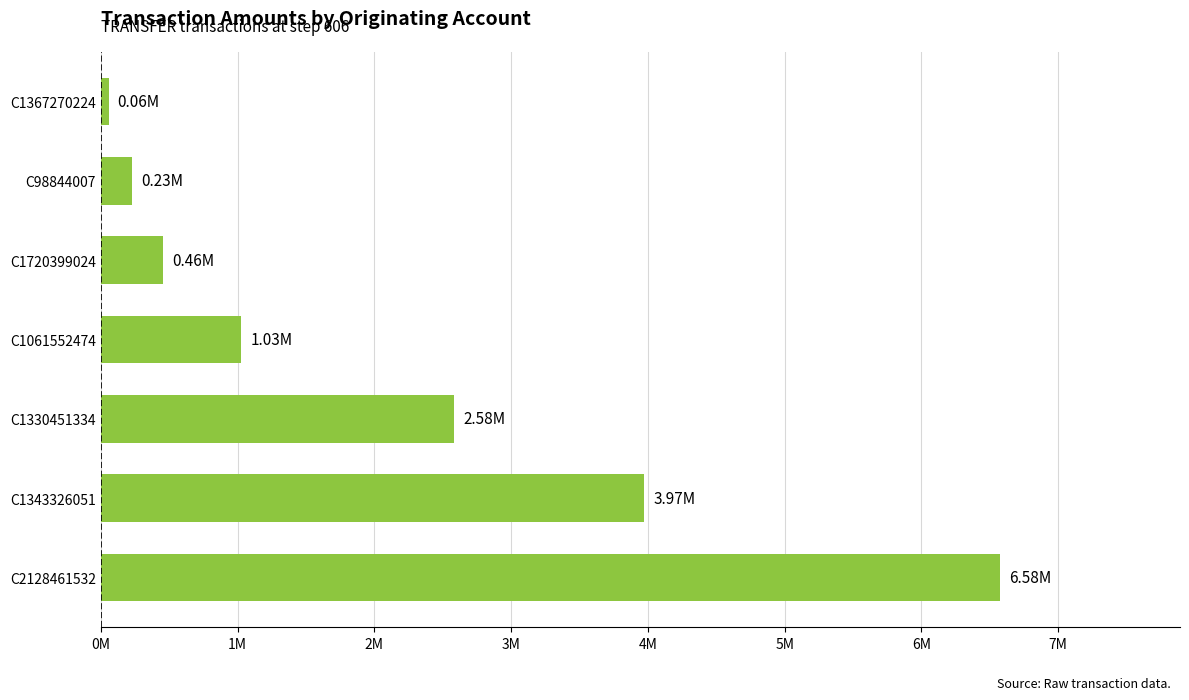

Are the bars horizontal?

Yes